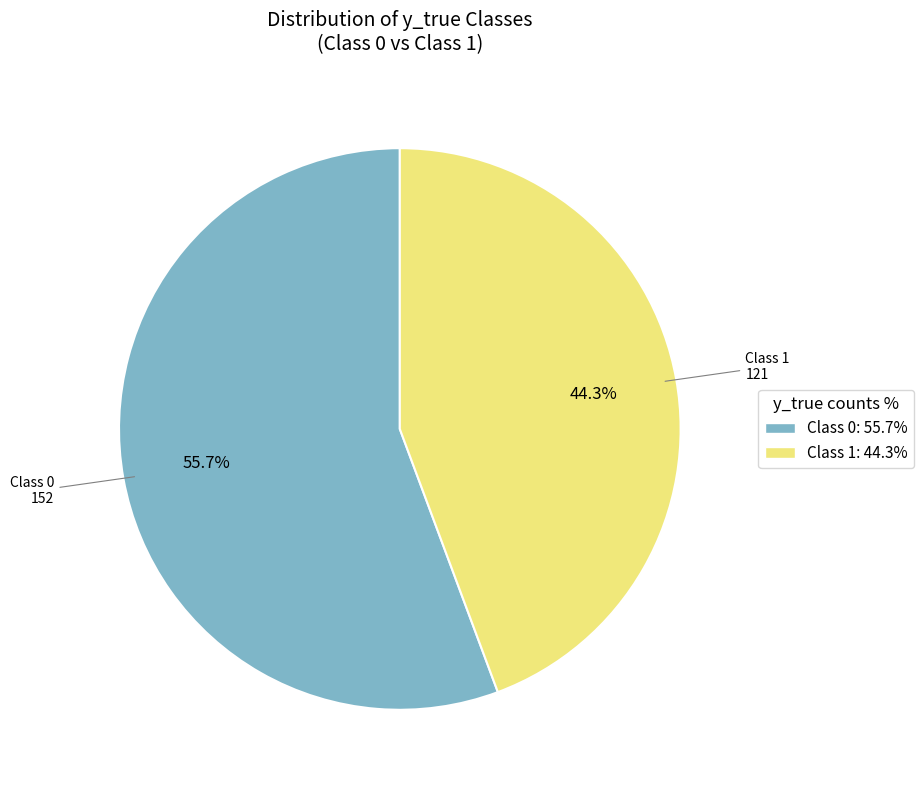

Which slice is the smallest?

Class 1: 44.3%